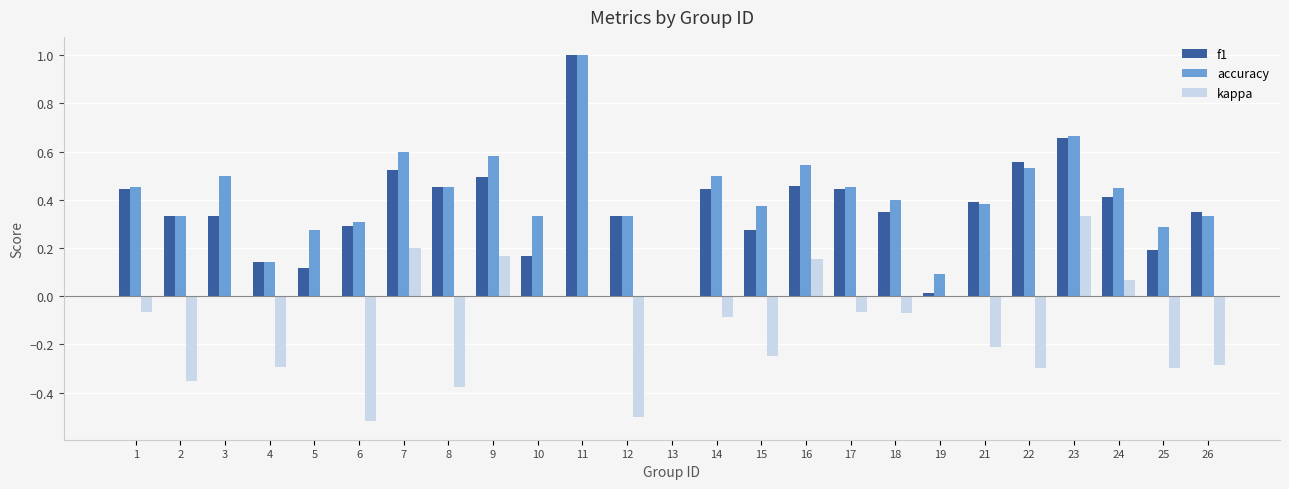

What is the sum of all accuracy values?

10.3